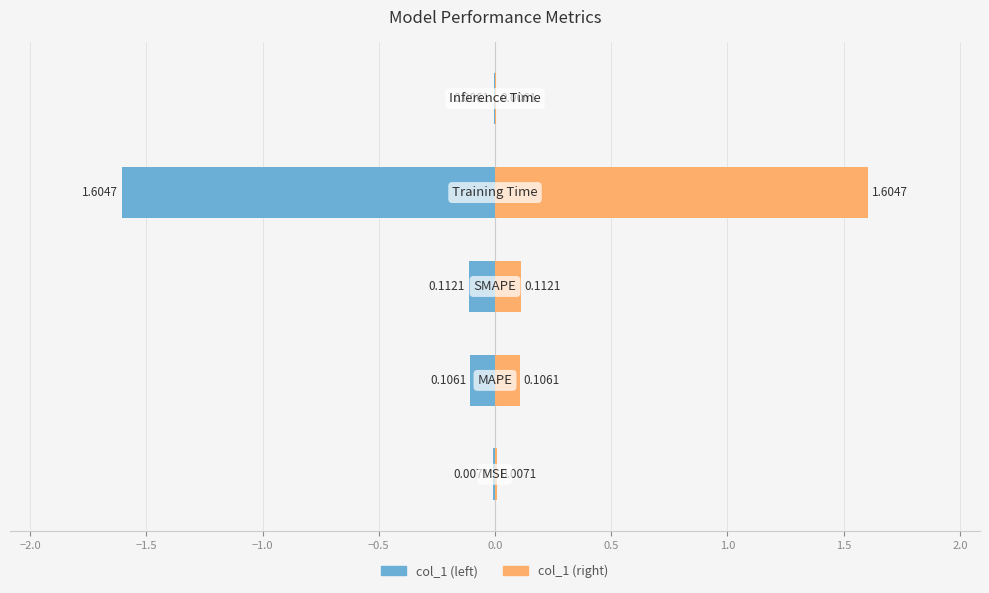

Which has a higher value, −2.0 or −0.5?

−0.5